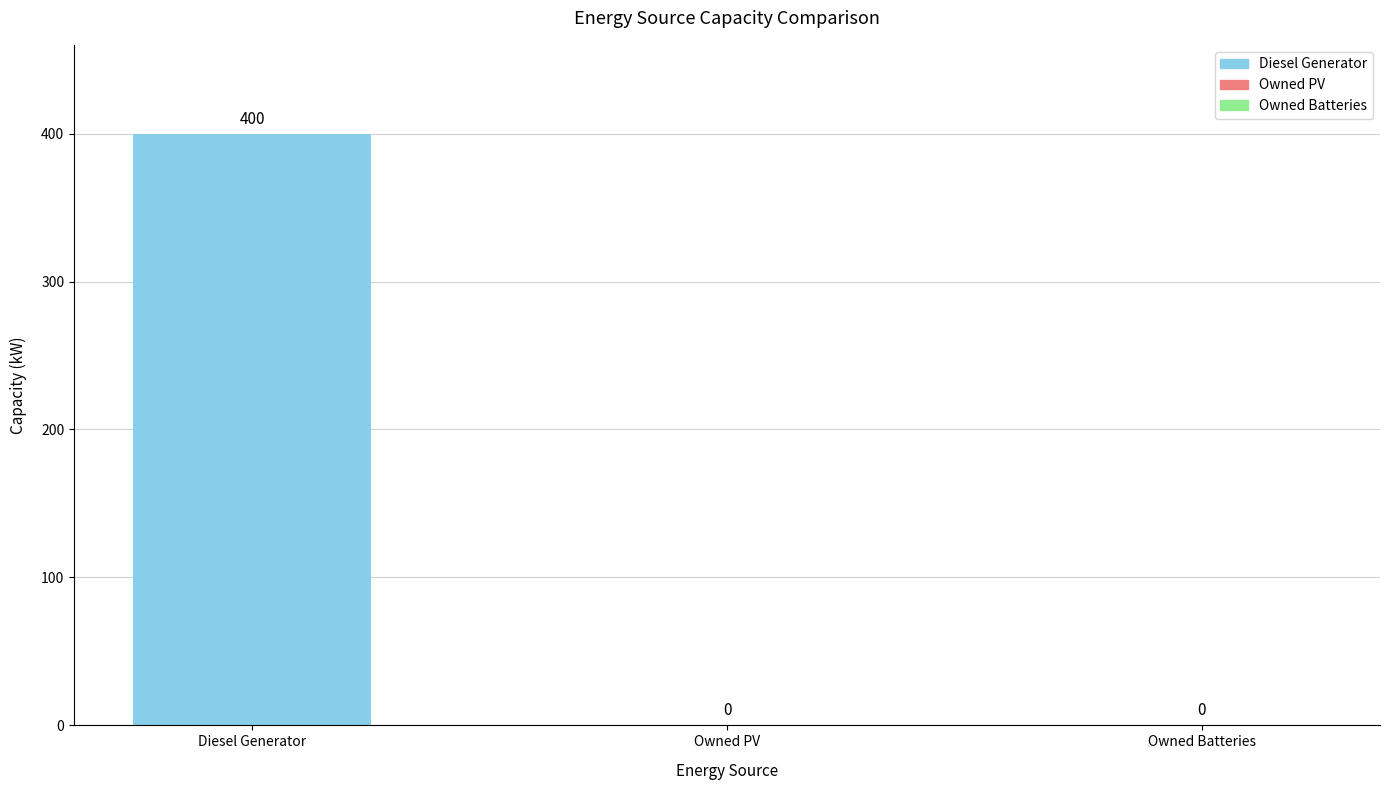

Which label corresponds to the largest value in the chart?

Diesel Generator